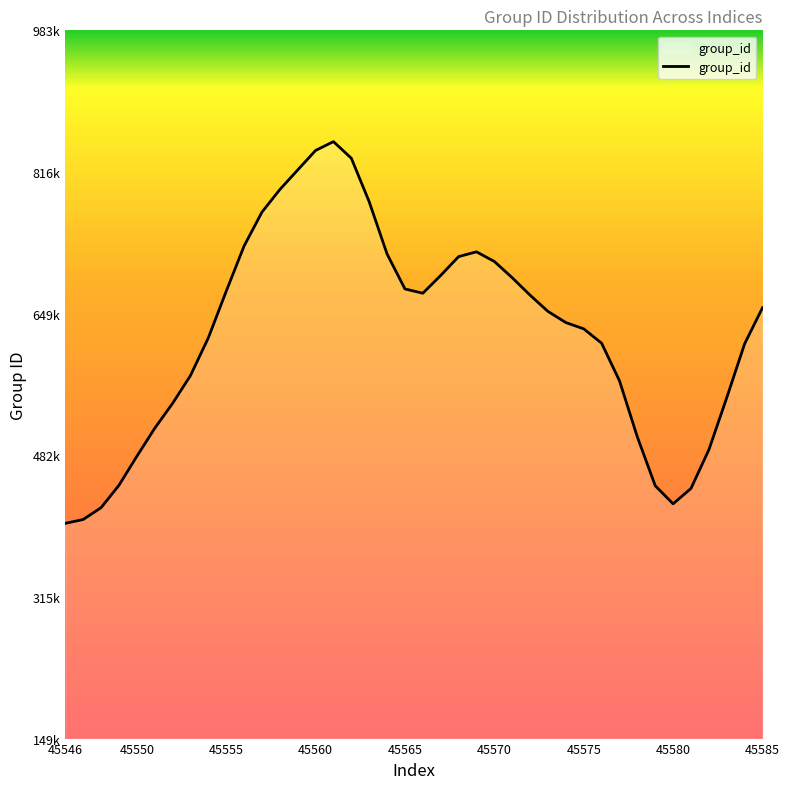

Is this an area chart (filled region under the line)?

No